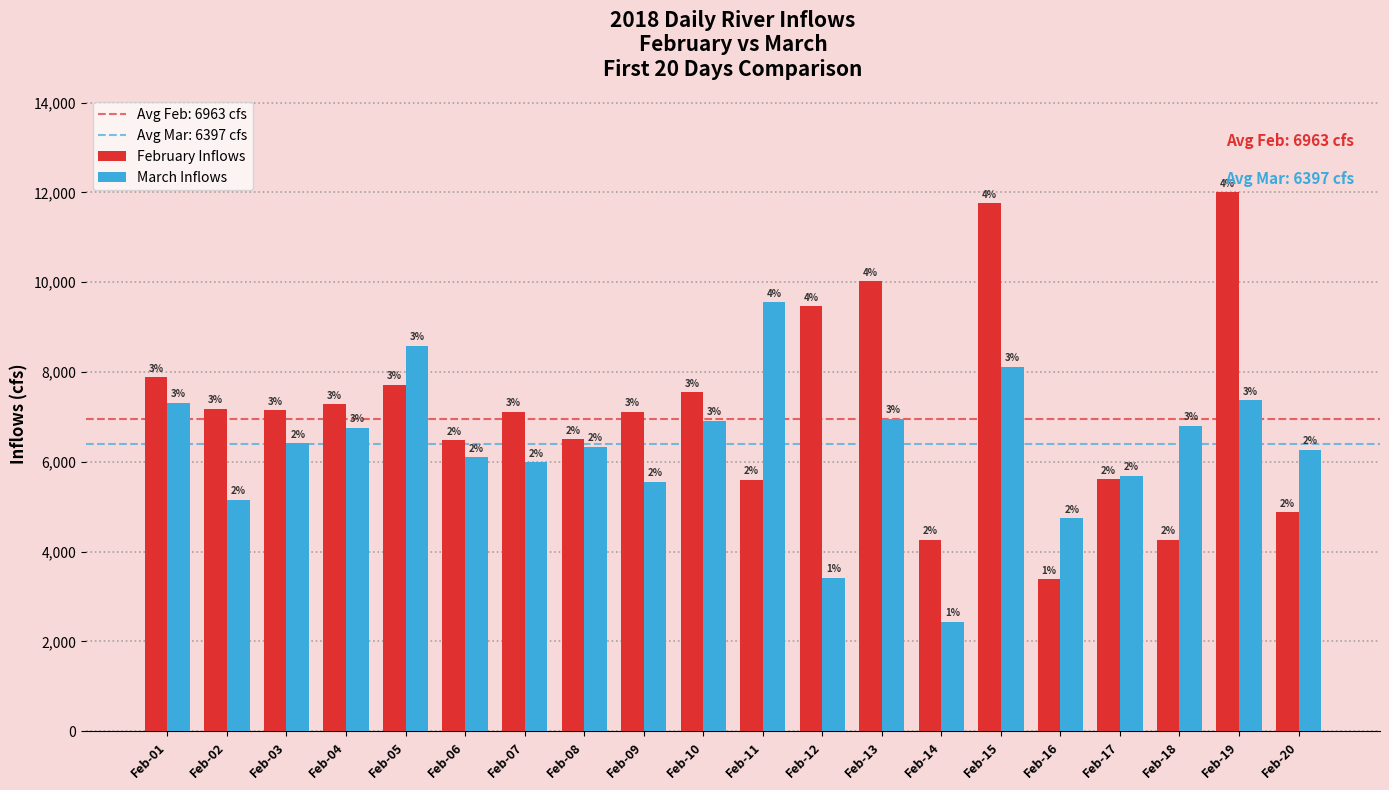

Are the bars grouped side by side (vs. stacked)?

Yes